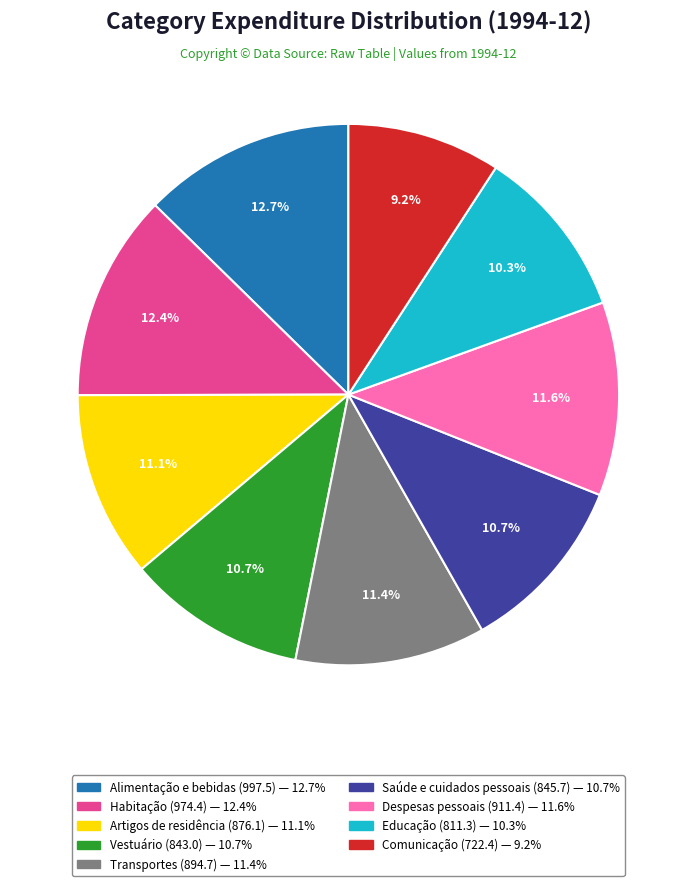

To the nearest percent, what is the difference between the largest and smallest slice percentages?

3%